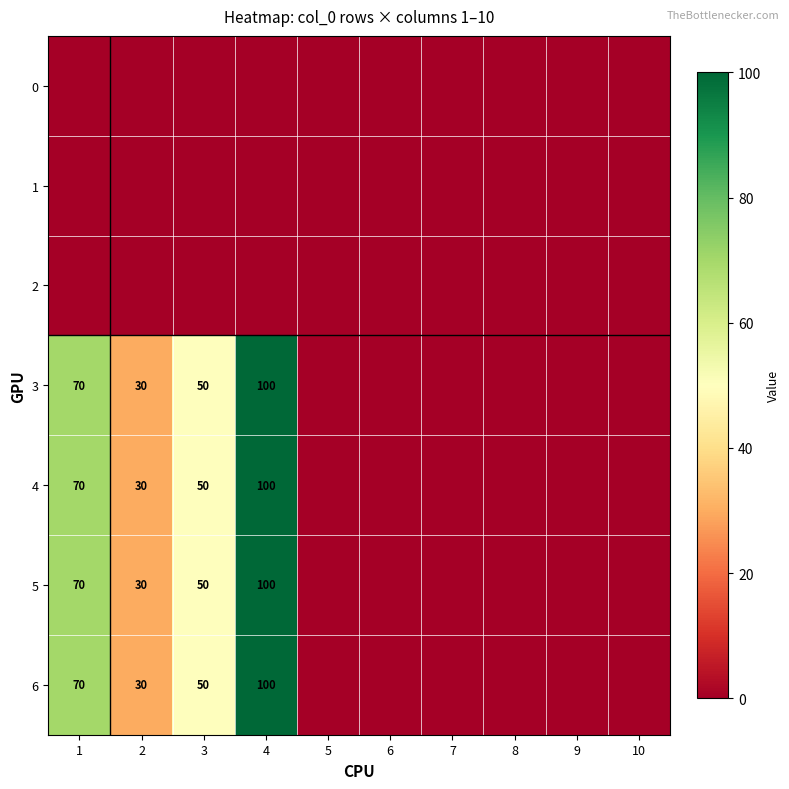

Is it true that 5 equals 114 at 1?

False